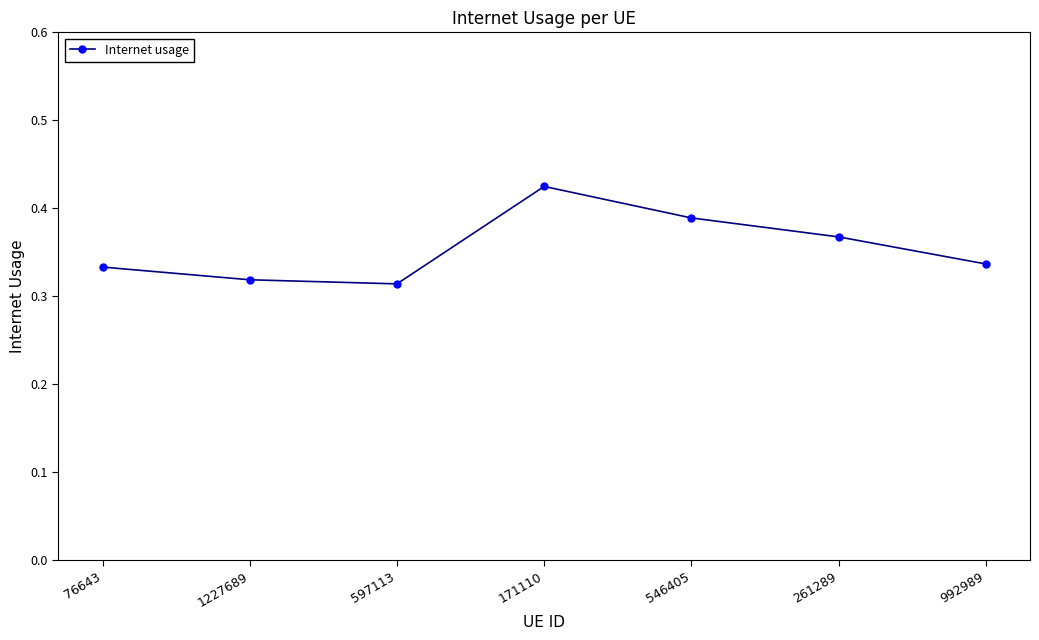

Which has a higher value, 261289 or 76643?

261289